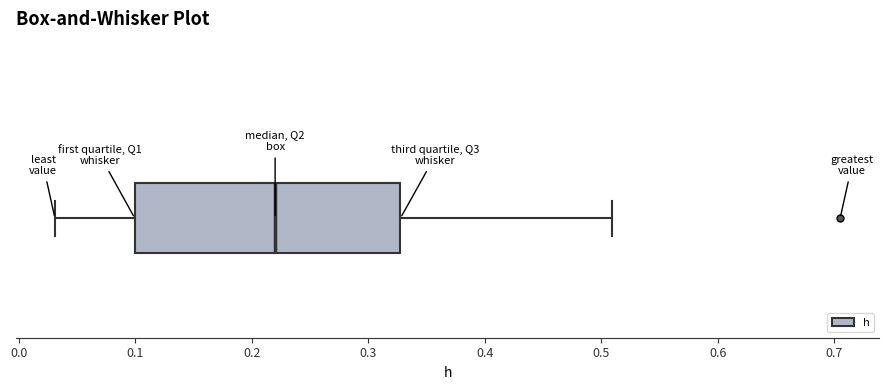

Read this box plot against the x-axis: the position of the median line, the range covered by the box, and the ends of both whiskers. The values are not printed on the chart, so give them approximately, as read against the axis.

median 0.22, box 0.10 to 0.33, whiskers 0.03 to 0.51